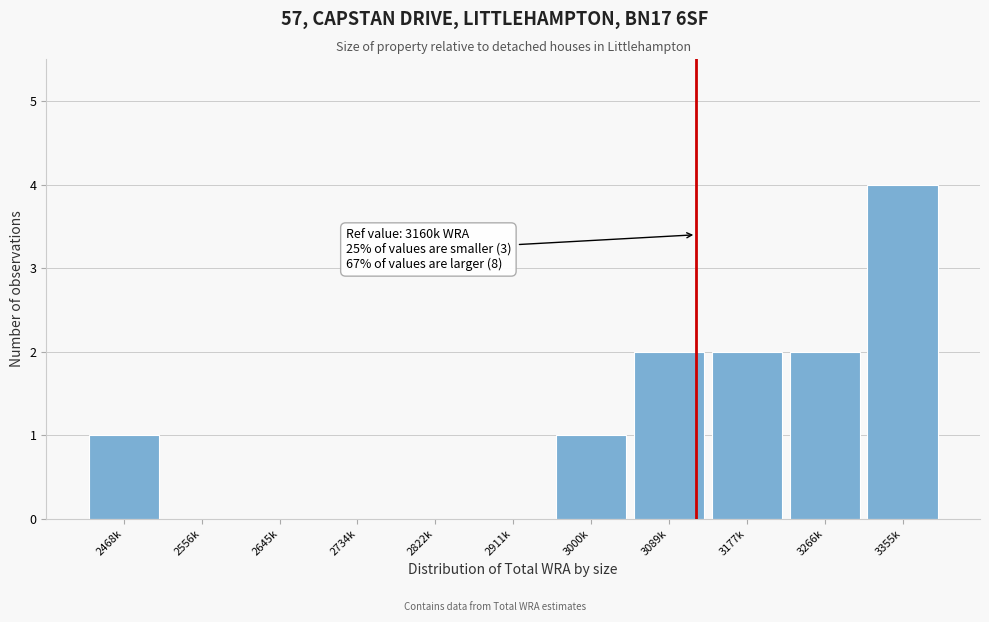

What is the sum of all values?

12